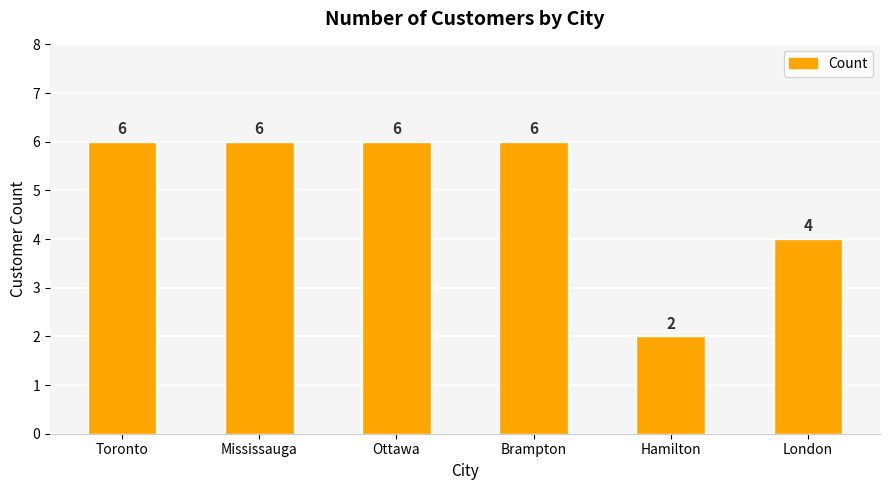

Reading right to left, extract all data points from this chart.

London=4	Hamilton=2	Brampton=6	Ottawa=6	Mississauga=6	Toronto=6